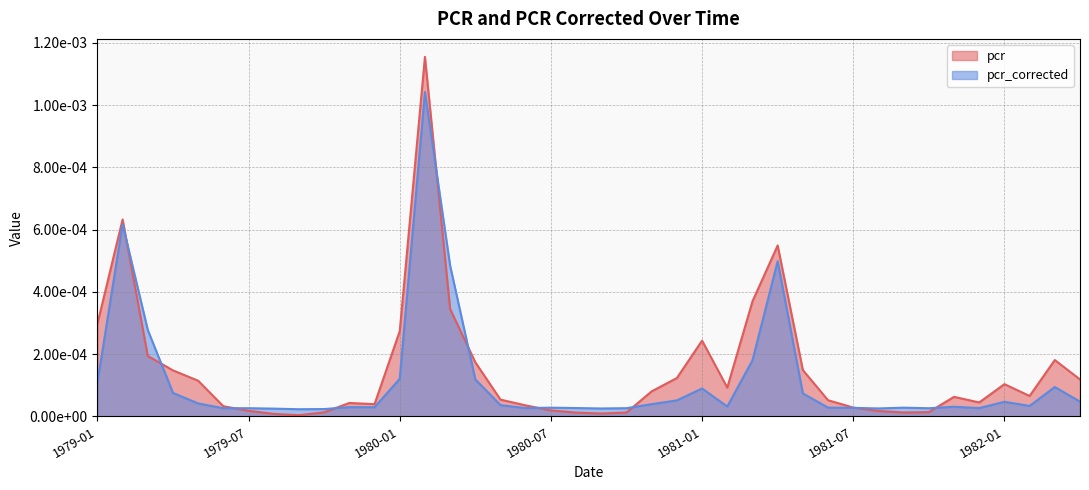

How many interior local peaks does the pcr_corrected series have?

11